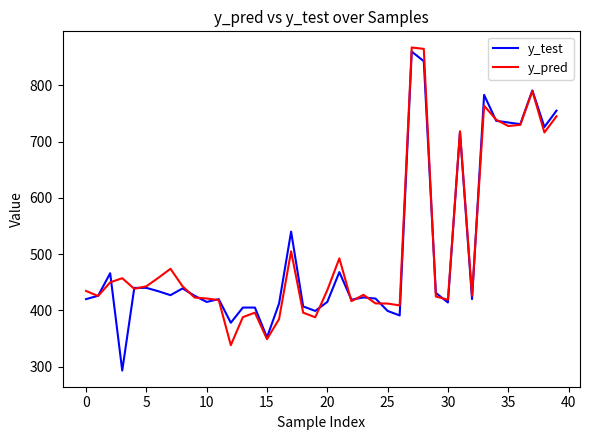

Rank the series by their maximum value, from lowest to highest.

y_test, y_pred